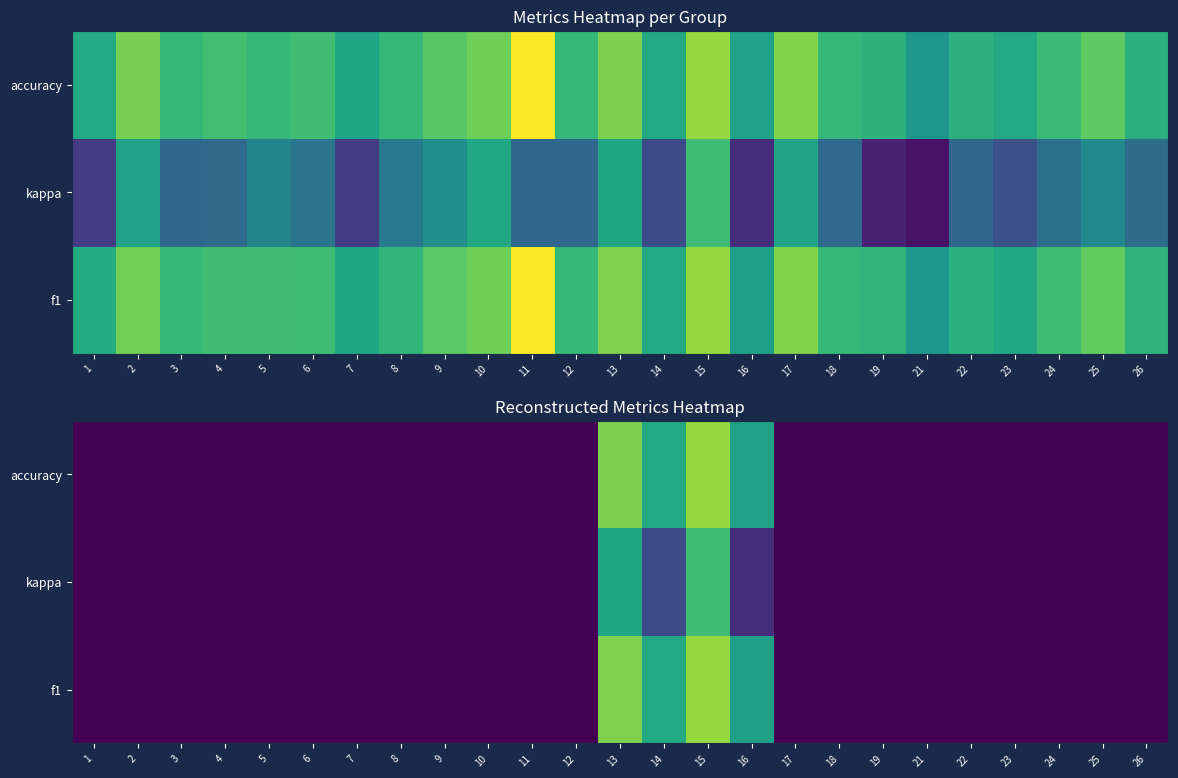

What is the total value across all series at 5?

-1.5